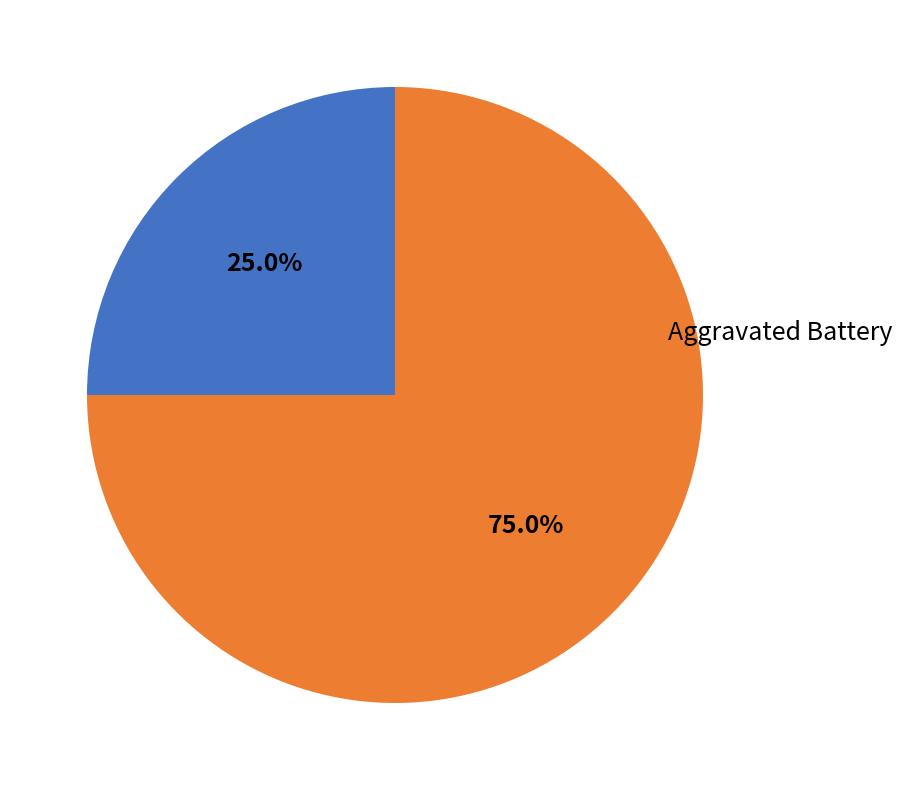

Is there any slice that represents more than half of the pie?

Yes